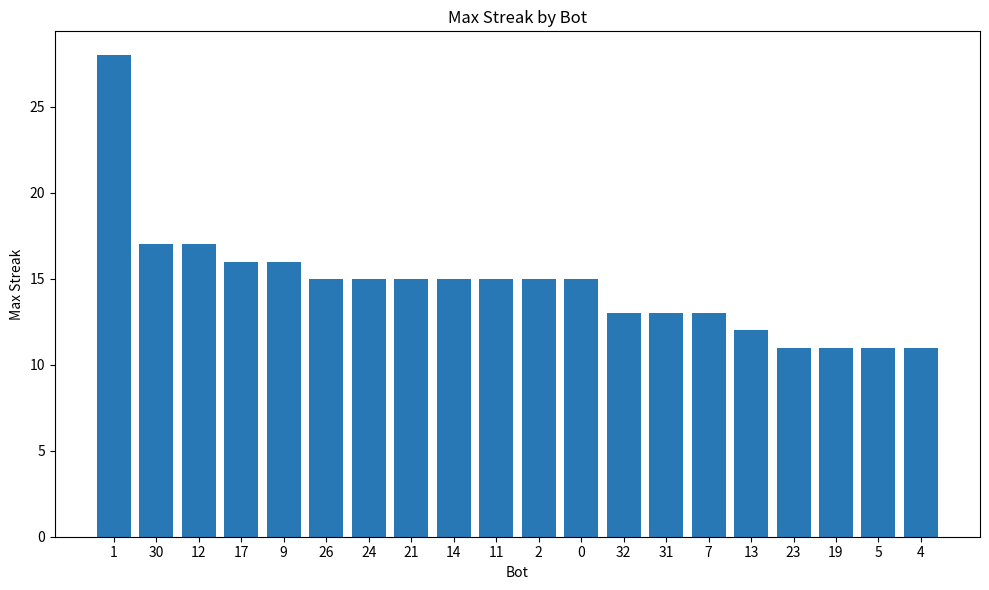

What is the change in value from 1 to 13?

-16